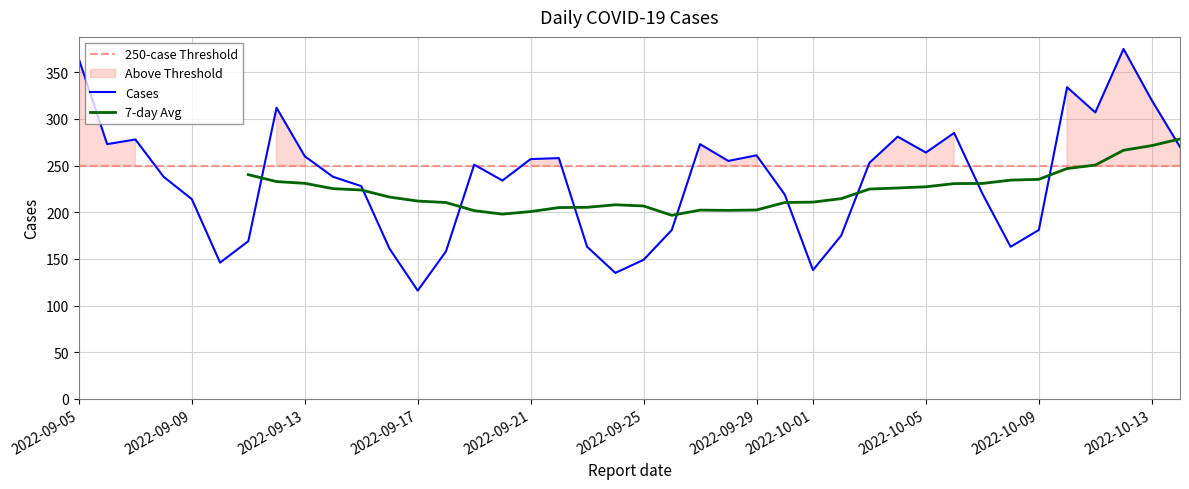

What is the minimum value for Cases?

116